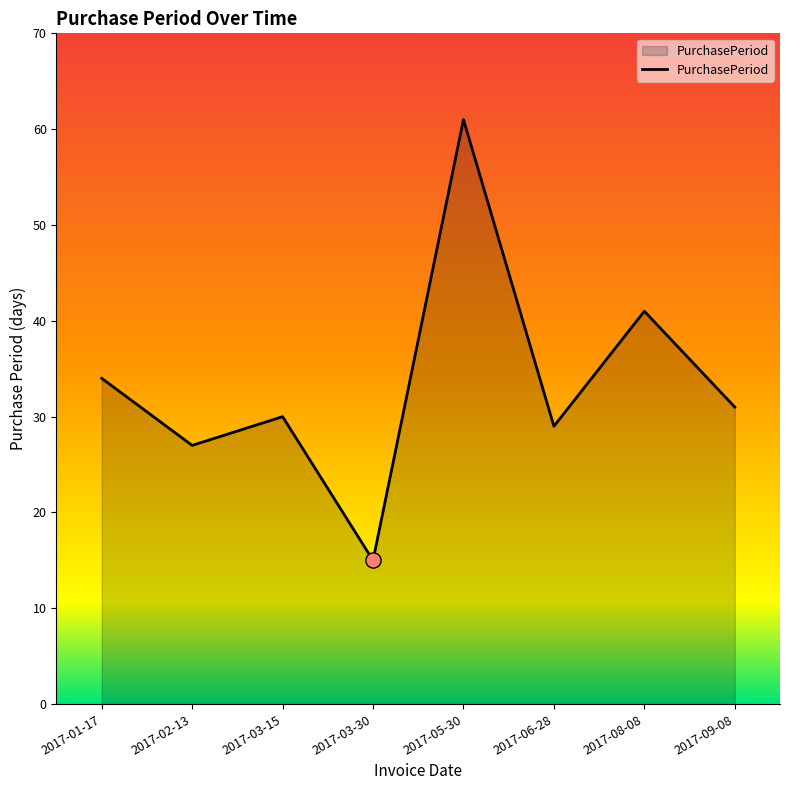

What is the change in value from 2017-03-15 to 2017-05-30?

+31